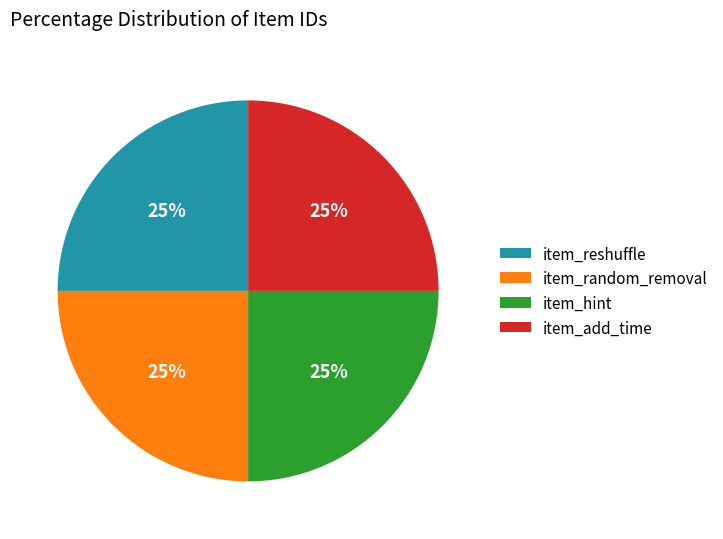

To the nearest percent, what is the combined percentage of item_reshuffle and item_add_time?

50%